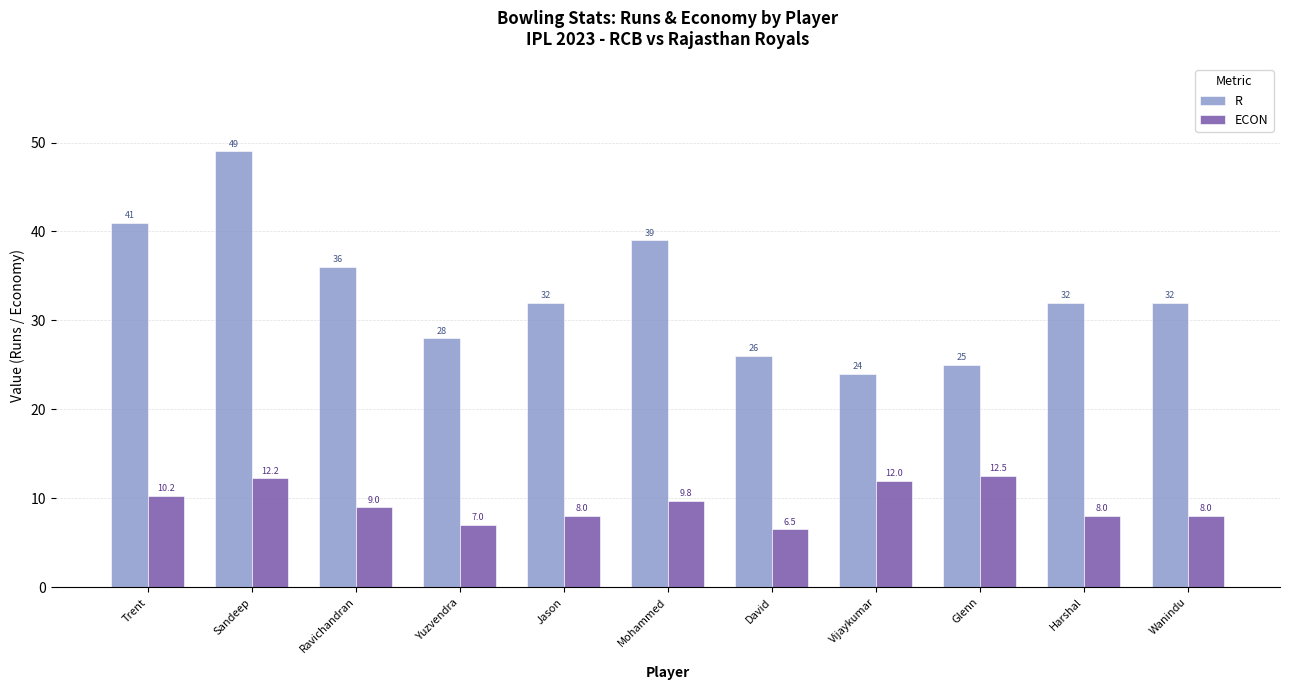

What is the difference between the R values at David and Yuzvendra?

2.0